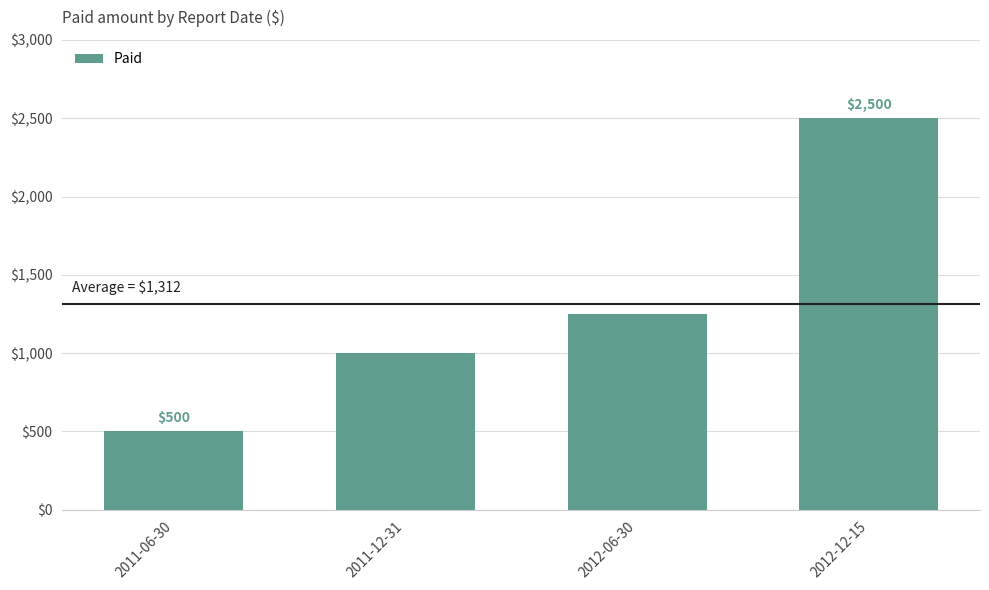

Approximately how many times larger is the value at 2011-12-31 compared to 2011-06-30?

2.0